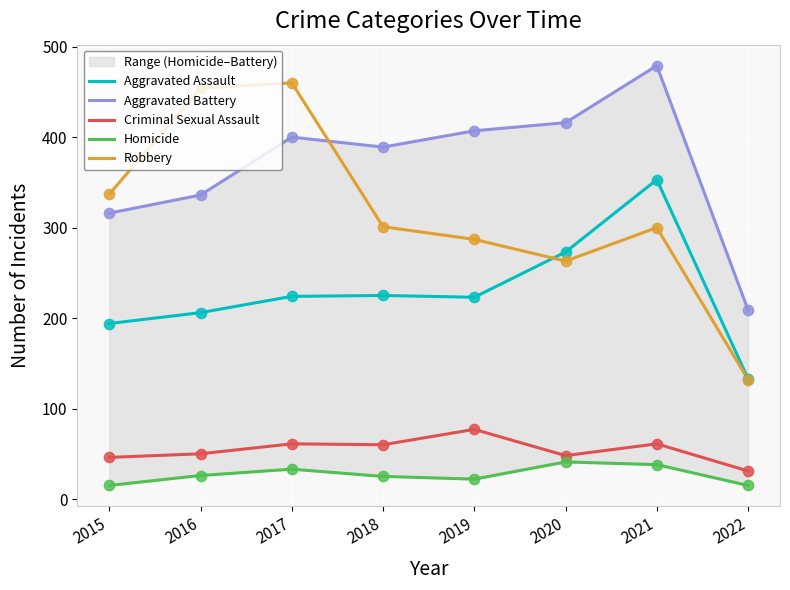

Which series contains the lowest Y value?

Homicide